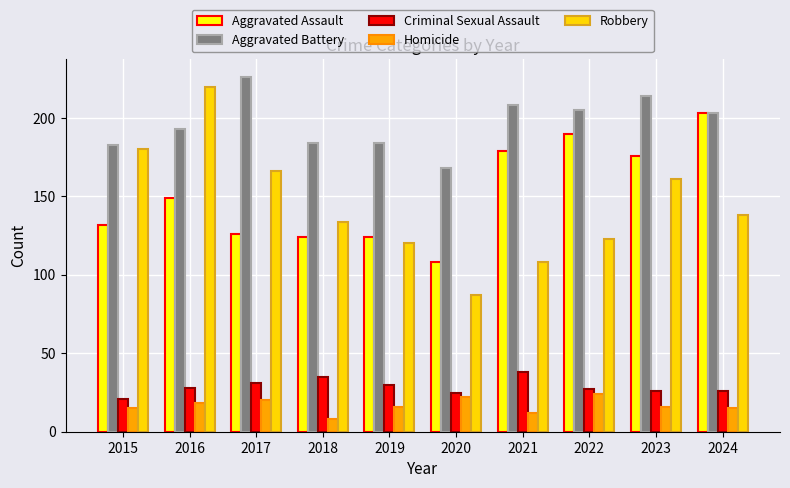

At which category is the sum across all series the highest?

2016